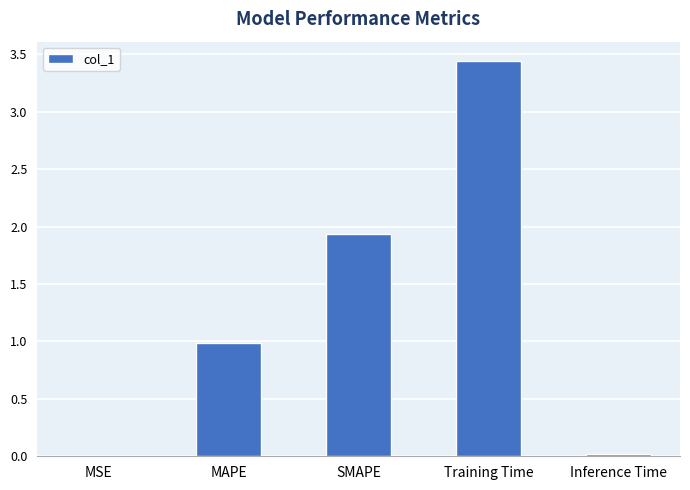

What is the sum of the values at Inference Time and SMAPE?

2.0